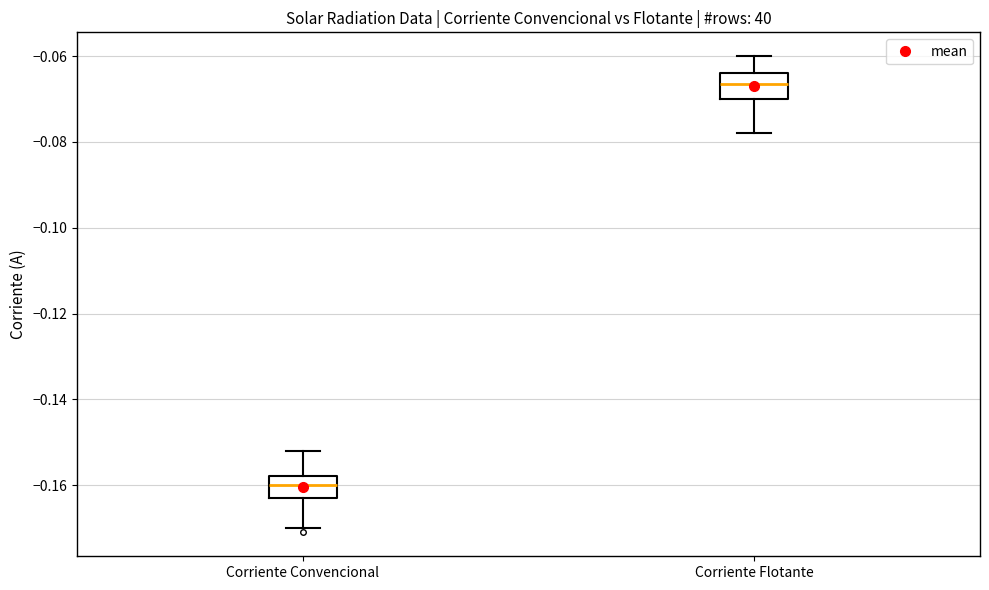

Where is the upper edge of the box for Corriente Convencional on the y-axis? The values are not printed on the chart, so give them approximately, as read against the axis.

-0.158